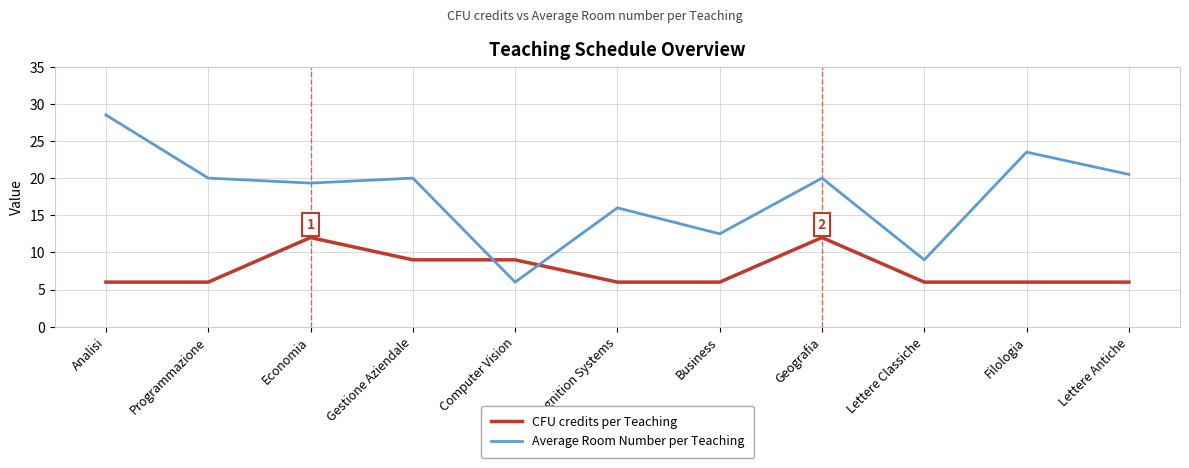

How many CFU credits per Teaching values are between 6 and 9?

9